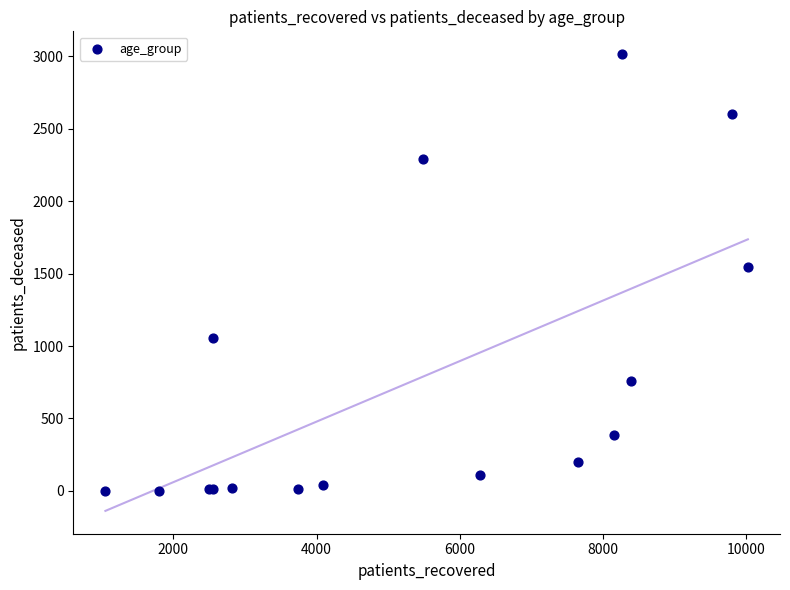

What Y value in the scatter plot is closest to 1508?

1543